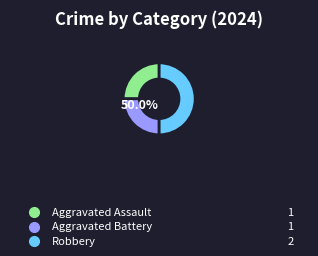

Is it true that Robbery is 56% of the pie?

False